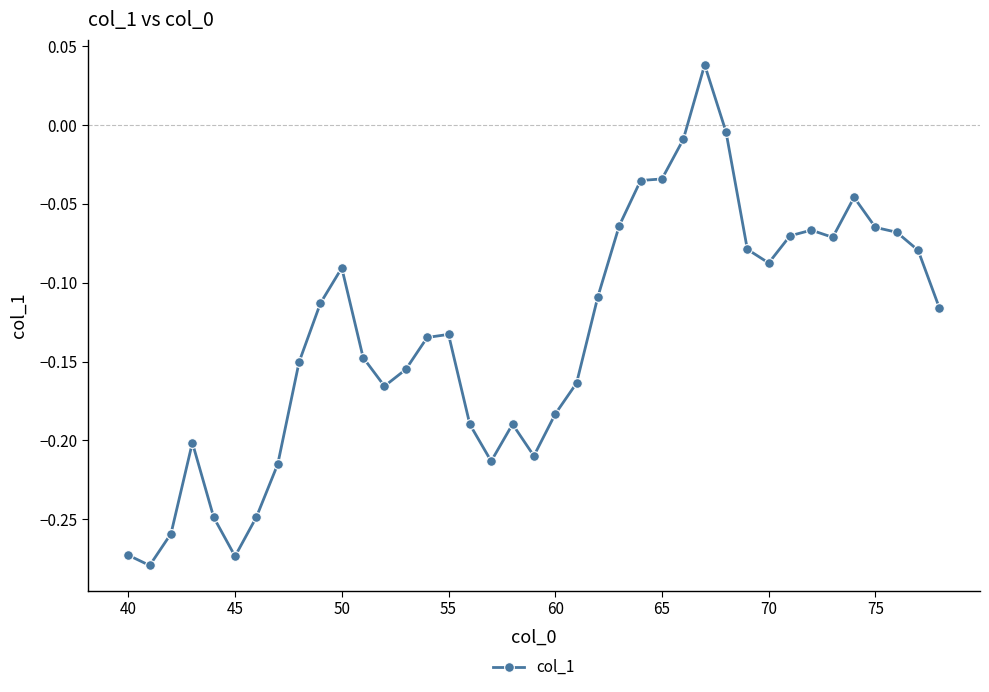

True or false: the data has more than 0 interior local peaks.

True